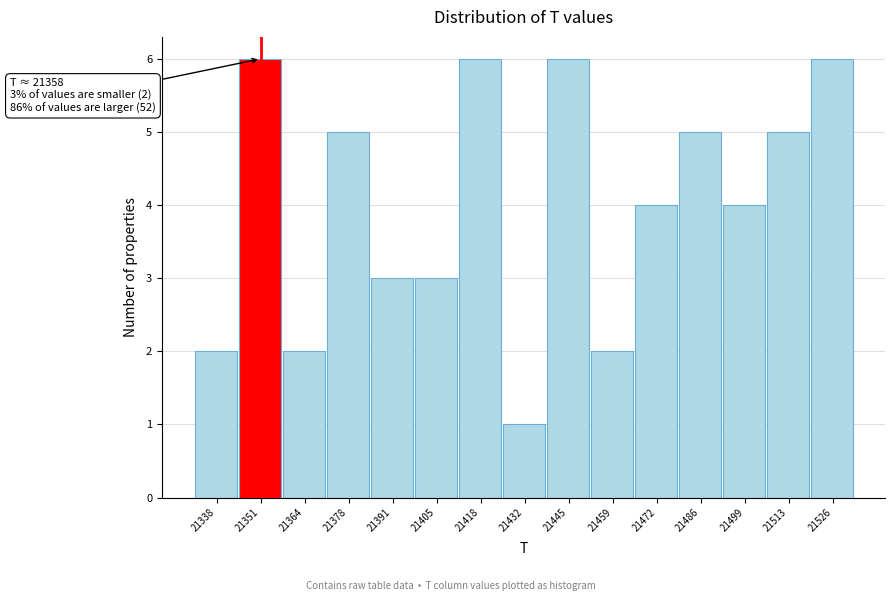

Reading left to right, list all the values displayed in this chart.

2	6	2	5	3	3	6	1	6	2	4	5	4	5	6